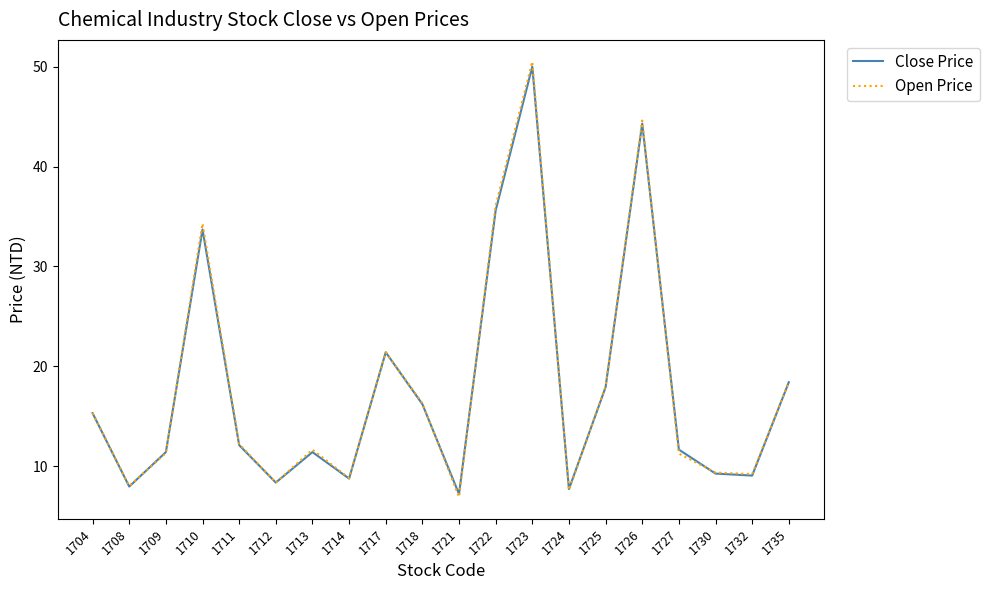

Which category has the highest value across all series?

1723